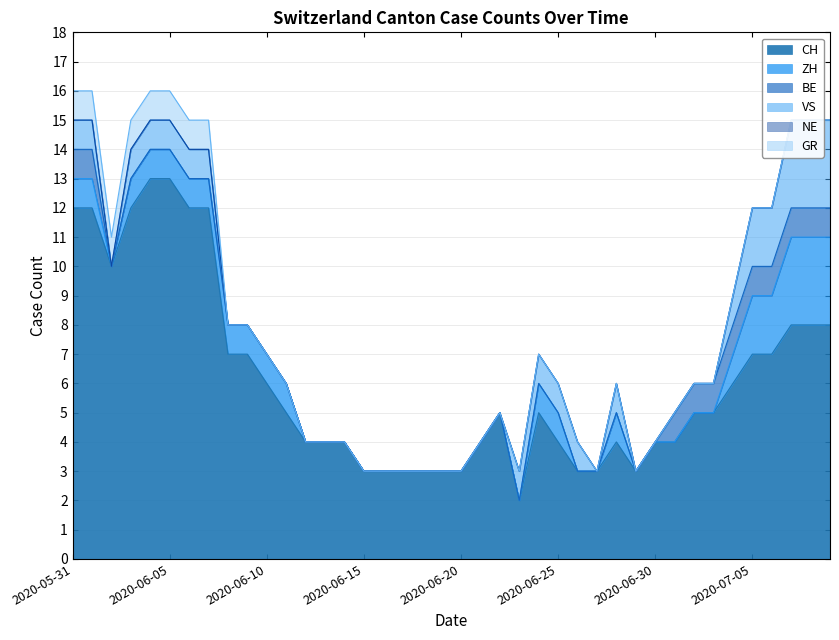

How many distinct data groups are displayed?

6